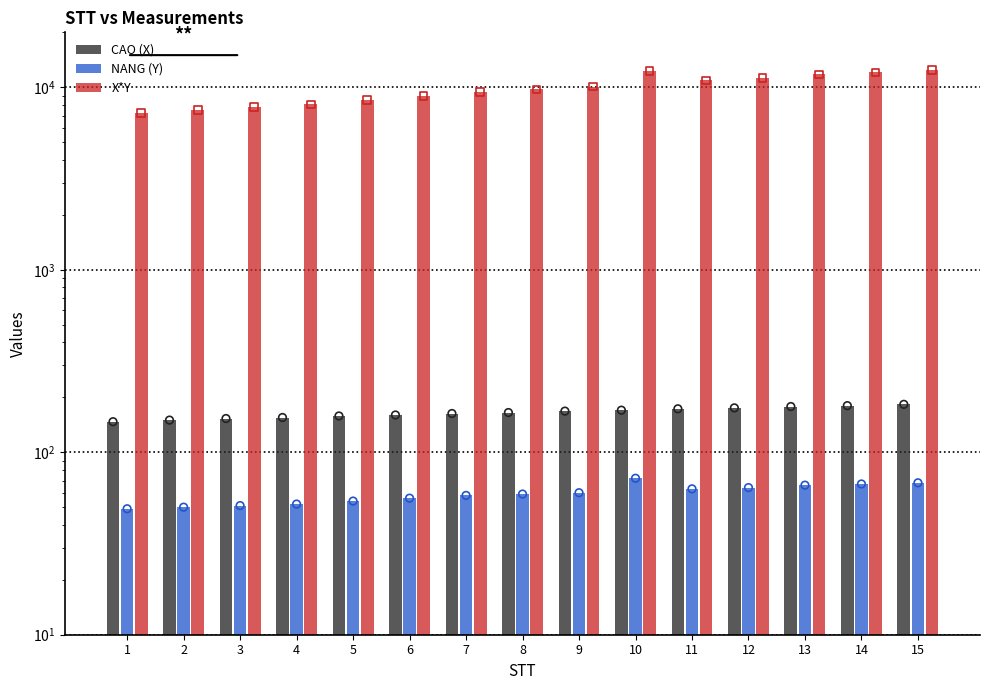

Which series has the widest spread of Y values?

X*Y